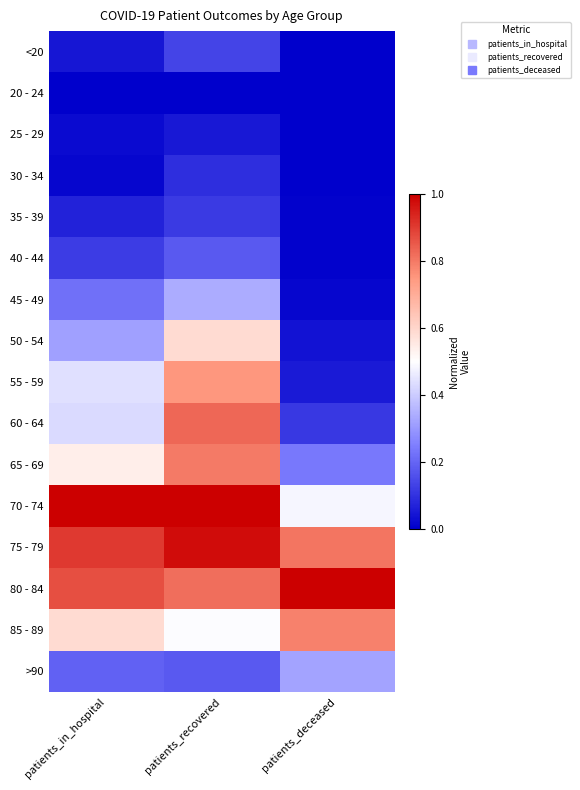

Reading right to left, extract all data points from this chart.

<20: patients_deceased=0.0	patients_recovered=0.1	patients_in_hospital=0.0
20 - 24: patients_deceased=0.0	patients_recovered=0.0	patients_in_hospital=0.0
25 - 29: patients_deceased=0.0	patients_recovered=0.0	patients_in_hospital=0.0
30 - 34: patients_deceased=0.0	patients_recovered=0.1	patients_in_hospital=0.0
35 - 39: patients_deceased=0.0	patients_recovered=0.1	patients_in_hospital=0.1
40 - 44: patients_deceased=0.0	patients_recovered=0.2	patients_in_hospital=0.1
45 - 49: patients_deceased=0.0	patients_recovered=0.3	patients_in_hospital=0.2
50 - 54: patients_deceased=0.0	patients_recovered=0.6	patients_in_hospital=0.3
55 - 59: patients_deceased=0.1	patients_recovered=0.8	patients_in_hospital=0.4
60 - 64: patients_deceased=0.1	patients_recovered=0.8	patients_in_hospital=0.4
65 - 69: patients_deceased=0.2	patients_recovered=0.8	patients_in_hospital=0.5
70 - 74: patients_deceased=0.5	patients_recovered=1.0	patients_in_hospital=1.0
75 - 79: patients_deceased=0.8	patients_recovered=1.0	patients_in_hospital=0.9
80 - 84: patients_deceased=1.0	patients_recovered=0.8	patients_in_hospital=0.9
85 - 89: patients_deceased=0.8	patients_recovered=0.5	patients_in_hospital=0.6
>90: patients_deceased=0.3	patients_recovered=0.2	patients_in_hospital=0.2